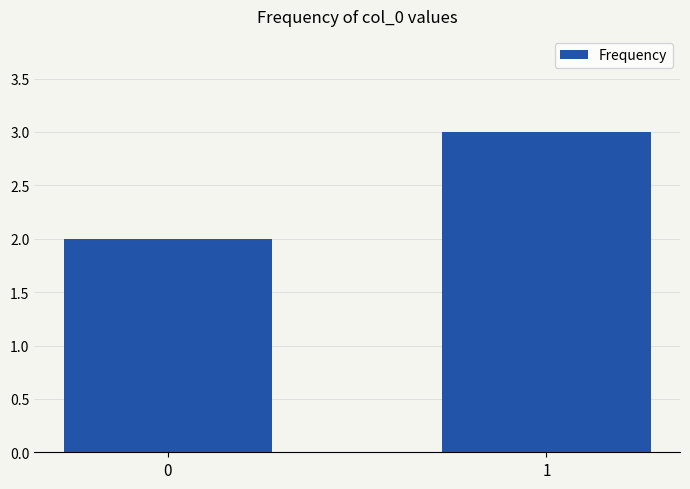

What value does the data have at 1?

3